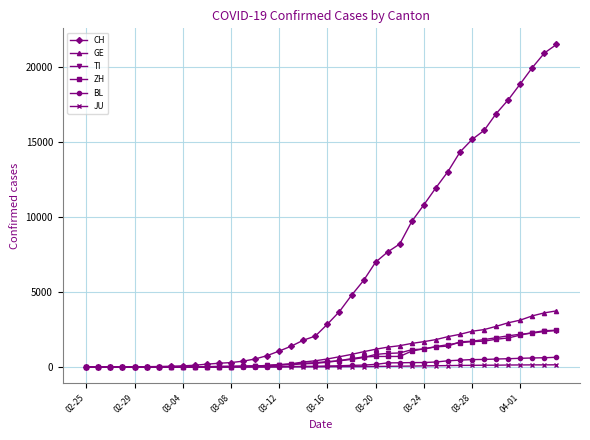

Which series has the widest spread of values?

CH